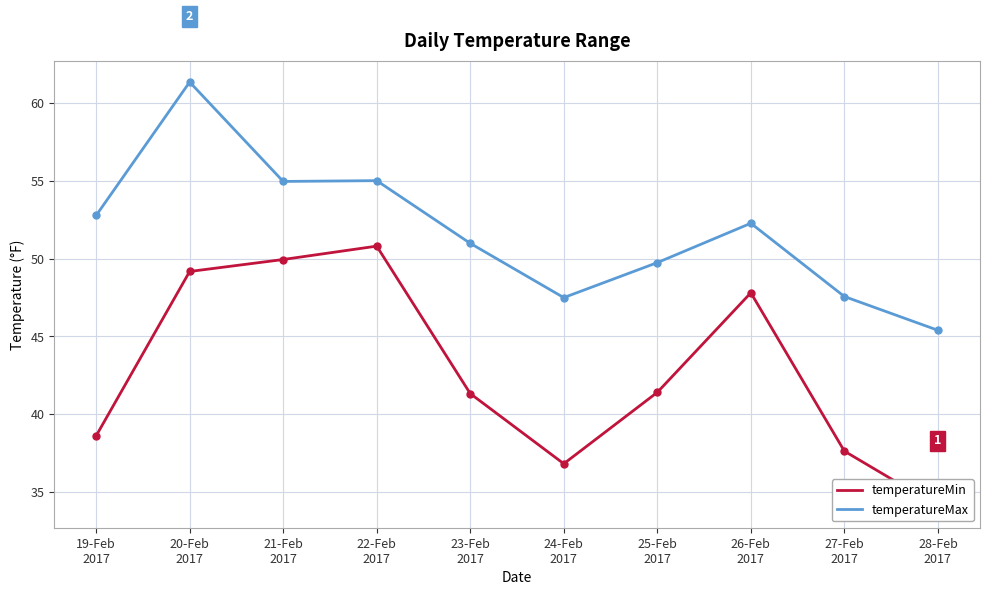

List the series in order of their peak value, highest first.

temperatureMax, temperatureMin